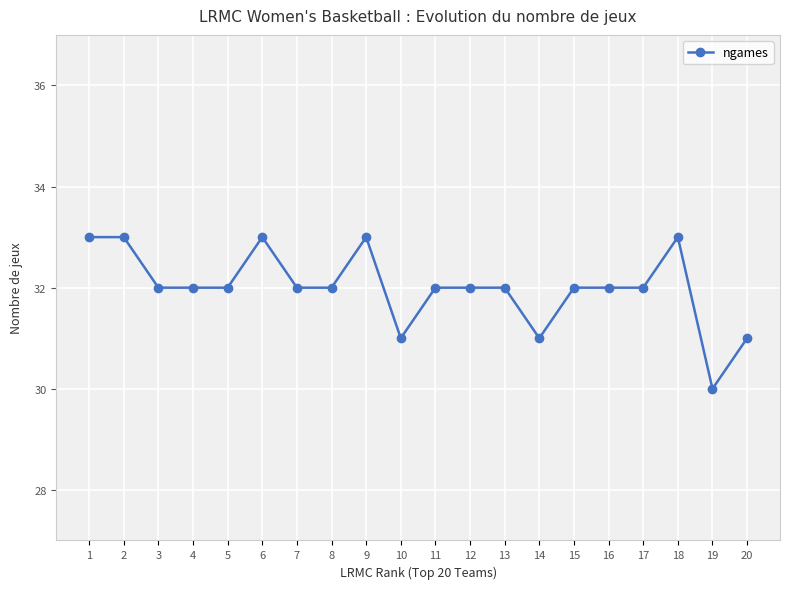

Reading left to right, transcribe all the data shown in this chart.

33	33	32	32	32	33	32	32	33	31	32	32	32	31	32	32	32	33	30	31